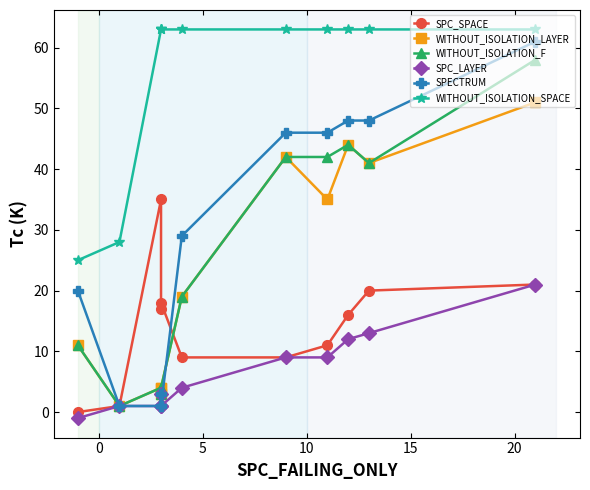

True or false: WITHOUT_ISOLATION_SPACE has a value of 34 at 10.

False